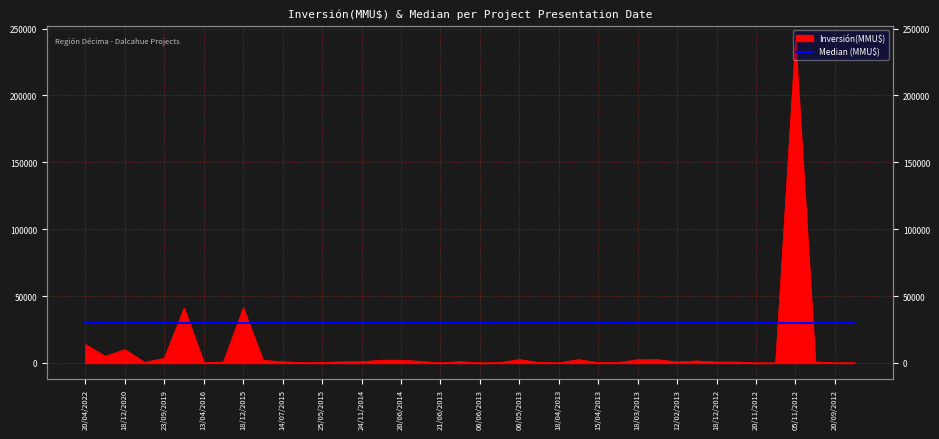

At which category does the chart reach its minimum across all series?

21/06/2013